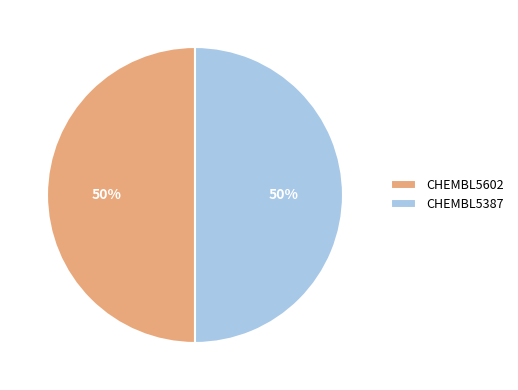

Combined, do CHEMBL5387 and CHEMBL5602 account for over 50%?

Yes